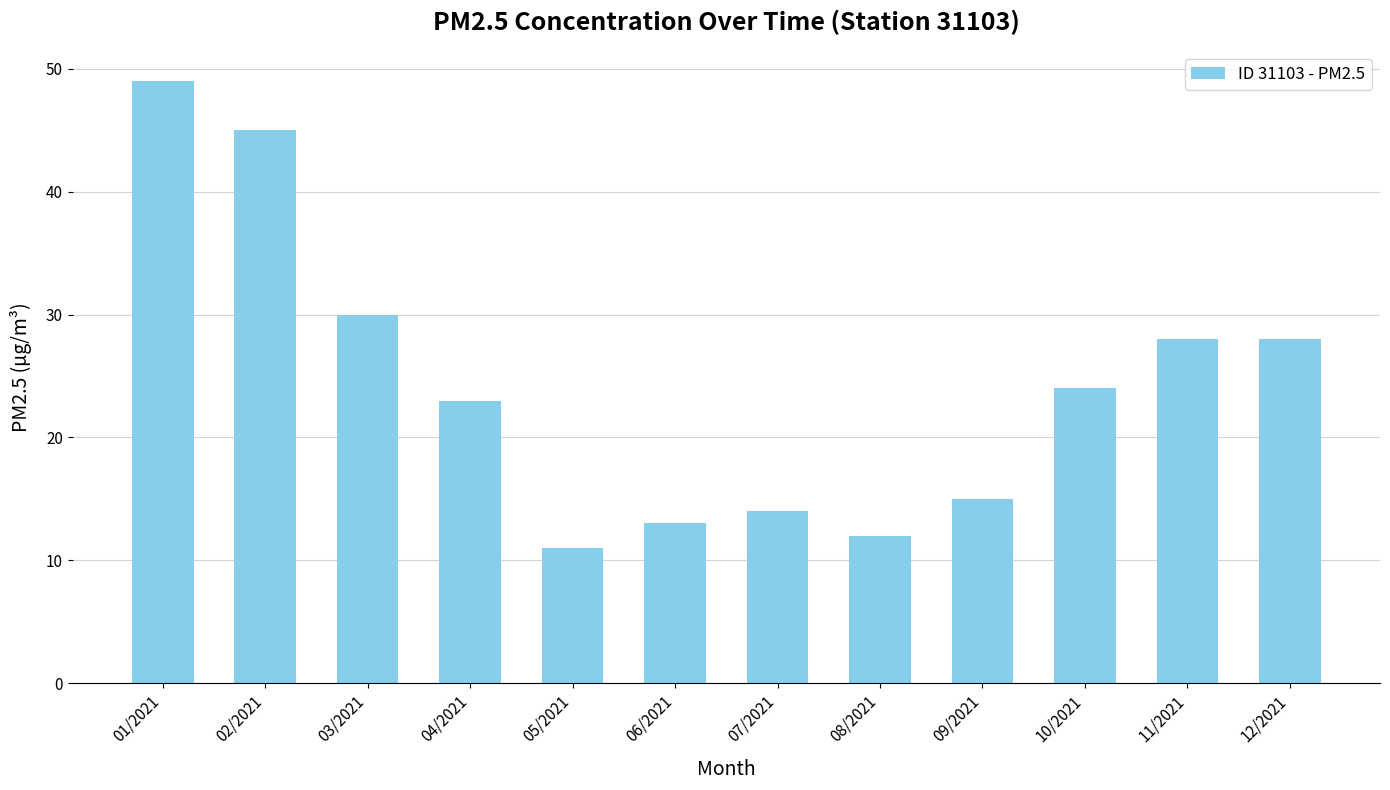

How many bars are there in total?

12